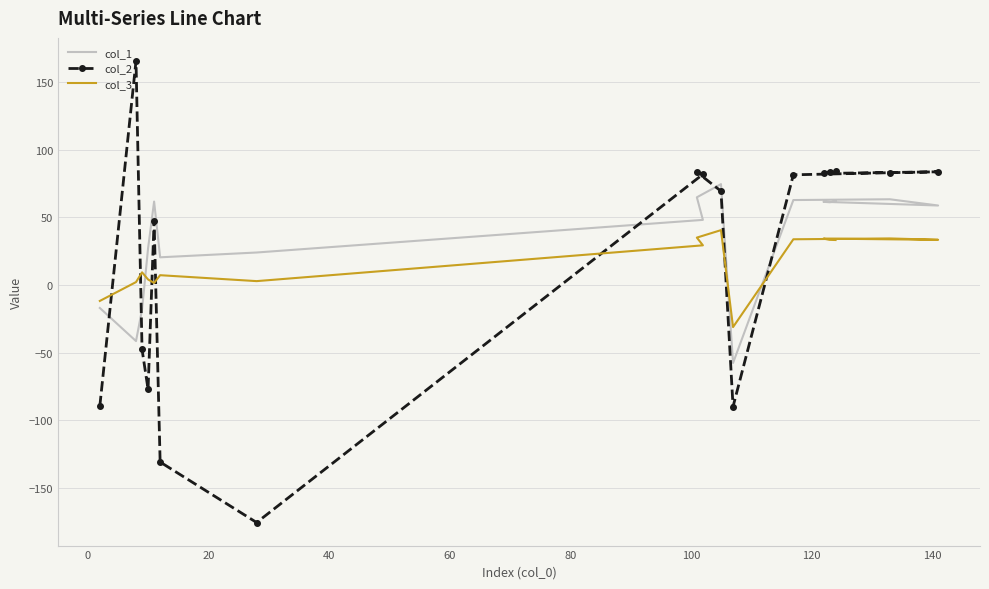

True or false: col_2 has a value of 16.4 at 160.

False